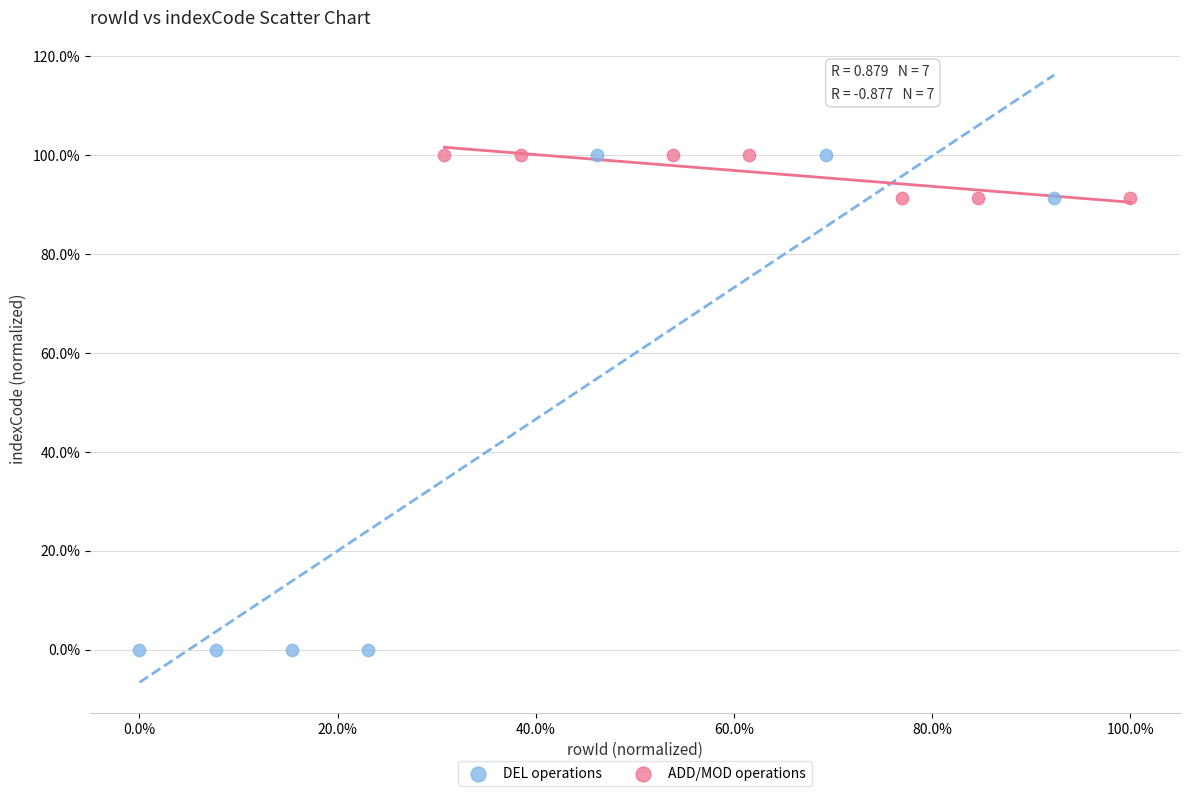

What are all the series names shown in the legend?

DEL operations, ADD/MOD operations